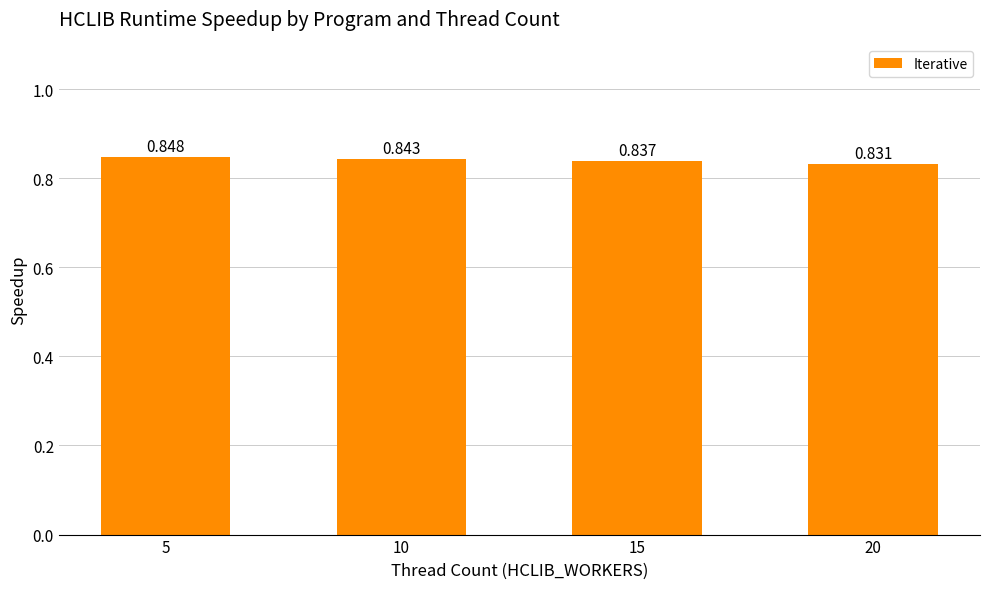

How many bars are there in total?

4